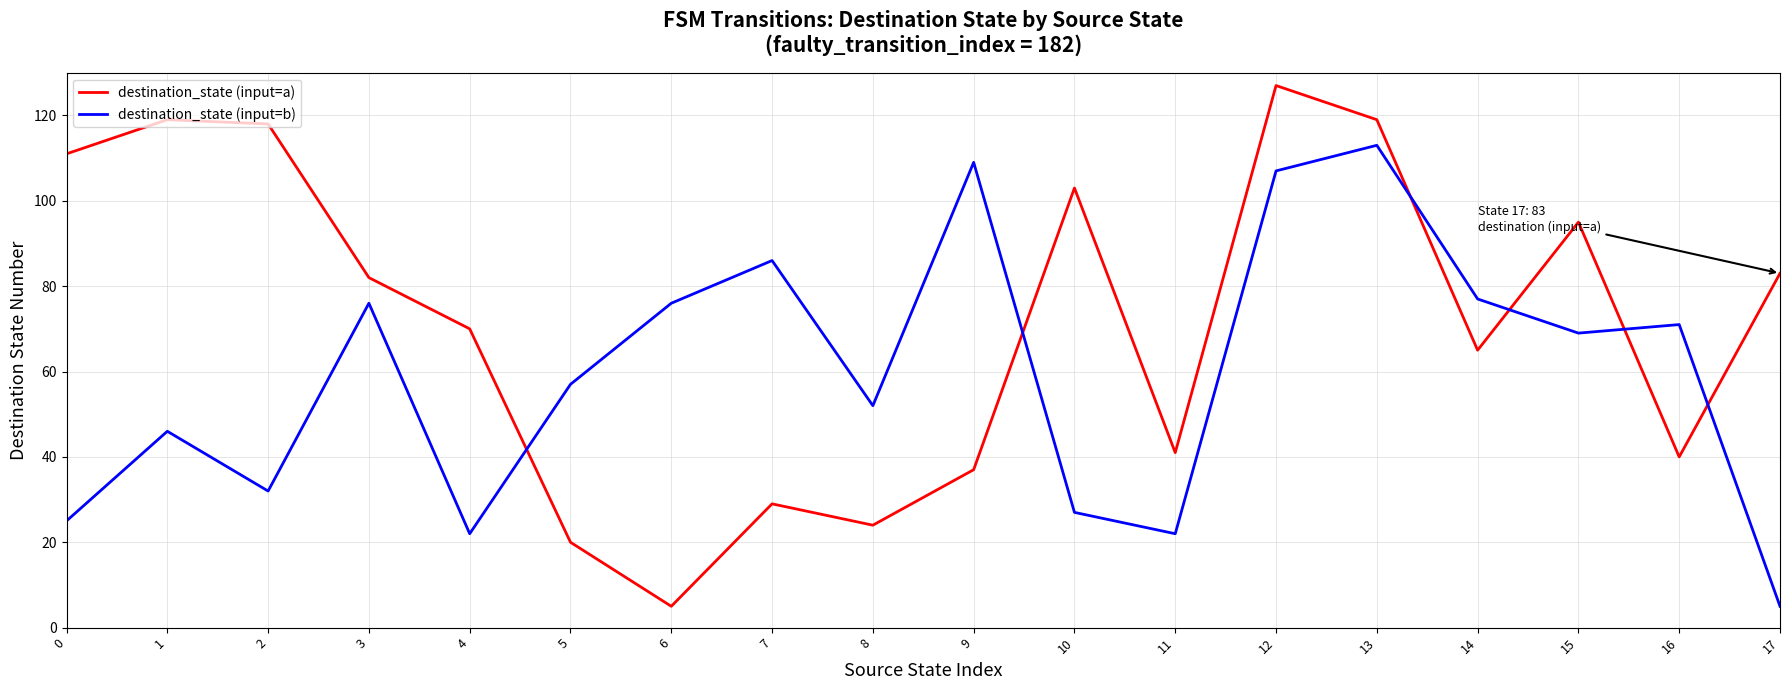

Reading left to right, transcribe all the data shown in this chart.

destination_state (input=a): 0=111	1=119	2=118	3=82	4=70	5=20	6=5	7=29	8=24	9=37	10=103	11=41	12=127	13=119	14=65	15=95	16=40	17=83
destination_state (input=b): 0=25	1=46	2=32	3=76	4=22	5=57	6=76	7=86	8=52	9=109	10=27	11=22	12=107	13=113	14=77	15=69	16=71	17=5